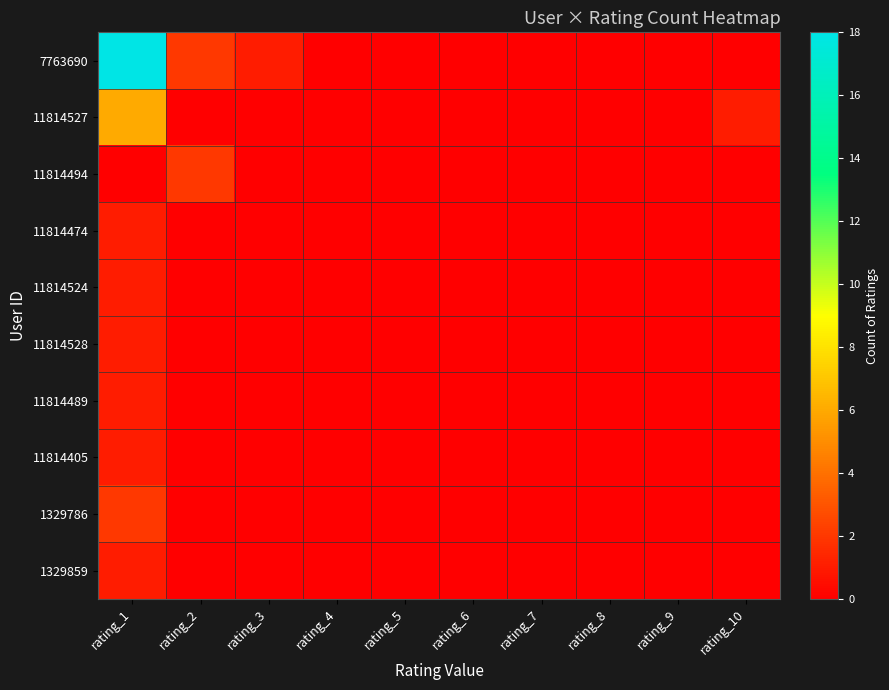

Reading left to right, list all the values displayed in this chart.

7763690: rating_1=18	rating_2=2	rating_3=1	rating_4=0	rating_5=0	rating_6=0	rating_7=0	rating_8=0	rating_9=0	rating_10=0
11814527: rating_1=6	rating_2=0	rating_3=0	rating_4=0	rating_5=0	rating_6=0	rating_7=0	rating_8=0	rating_9=0	rating_10=1
11814494: rating_1=0	rating_2=2	rating_3=0	rating_4=0	rating_5=0	rating_6=0	rating_7=0	rating_8=0	rating_9=0	rating_10=0
11814474: rating_1=1	rating_2=0	rating_3=0	rating_4=0	rating_5=0	rating_6=0	rating_7=0	rating_8=0	rating_9=0	rating_10=0
11814524: rating_1=1	rating_2=0	rating_3=0	rating_4=0	rating_5=0	rating_6=0	rating_7=0	rating_8=0	rating_9=0	rating_10=0
11814528: rating_1=1	rating_2=0	rating_3=0	rating_4=0	rating_5=0	rating_6=0	rating_7=0	rating_8=0	rating_9=0	rating_10=0
11814489: rating_1=1	rating_2=0	rating_3=0	rating_4=0	rating_5=0	rating_6=0	rating_7=0	rating_8=0	rating_9=0	rating_10=0
11814405: rating_1=1	rating_2=0	rating_3=0	rating_4=0	rating_5=0	rating_6=0	rating_7=0	rating_8=0	rating_9=0	rating_10=0
1329786: rating_1=2	rating_2=0	rating_3=0	rating_4=0	rating_5=0	rating_6=0	rating_7=0	rating_8=0	rating_9=0	rating_10=0
1329859: rating_1=1	rating_2=0	rating_3=0	rating_4=0	rating_5=0	rating_6=0	rating_7=0	rating_8=0	rating_9=0	rating_10=0